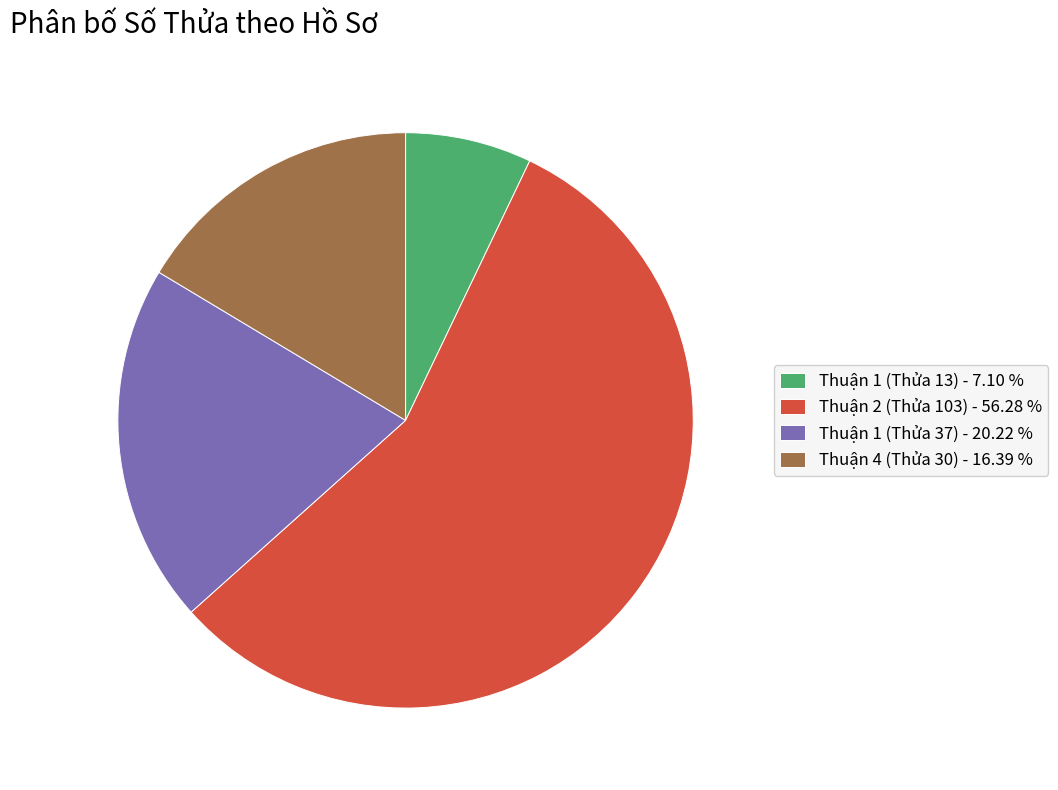

Does any single category account for the majority?

Yes